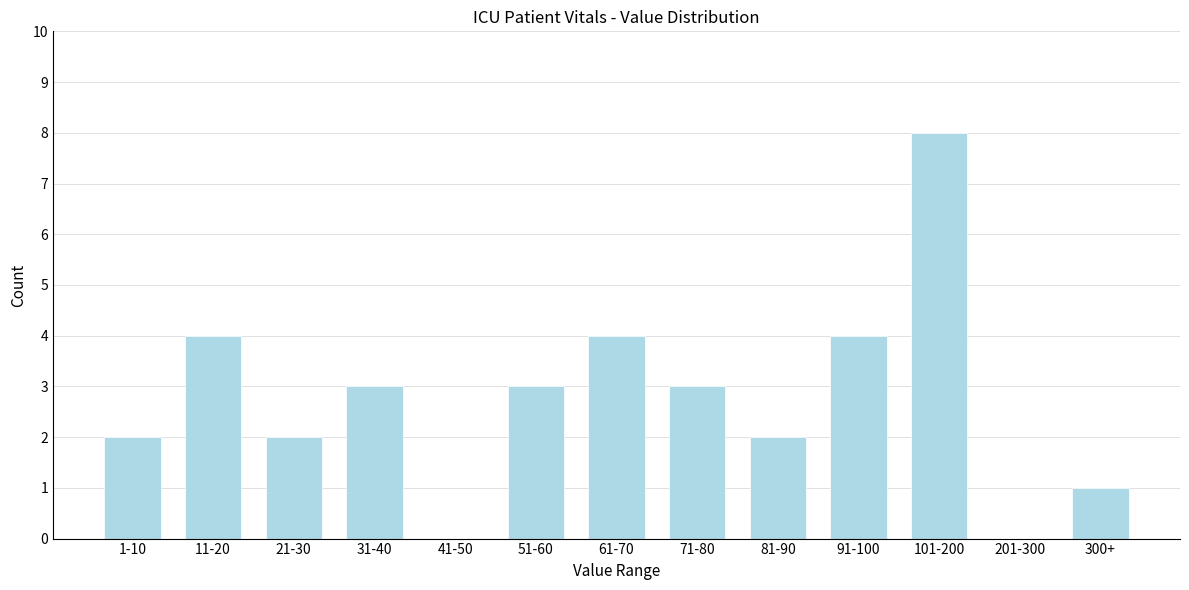

Reading left to right, list all the values displayed in this chart.

1-10=2	11-20=4	21-30=2	31-40=3	41-50=0	51-60=3	61-70=4	71-80=3	81-90=2	91-100=4	101-200=8	201-300=0	300+=1